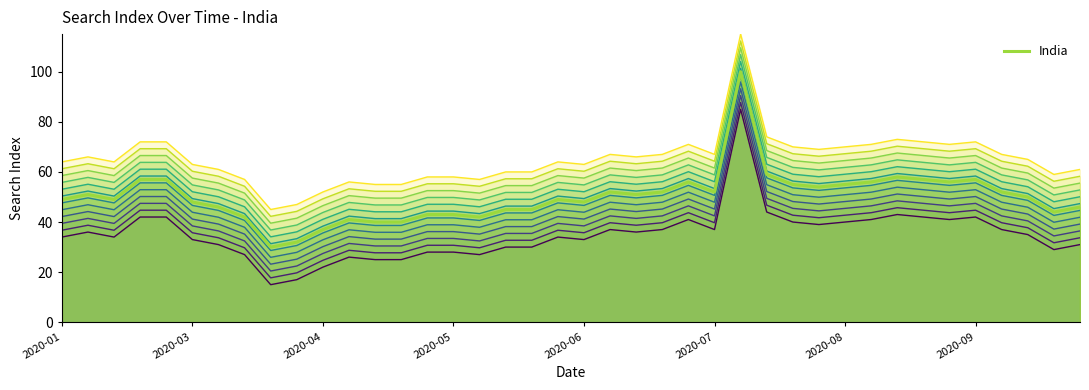

What is the change in value from 2020-01 to 2020-09?

+8